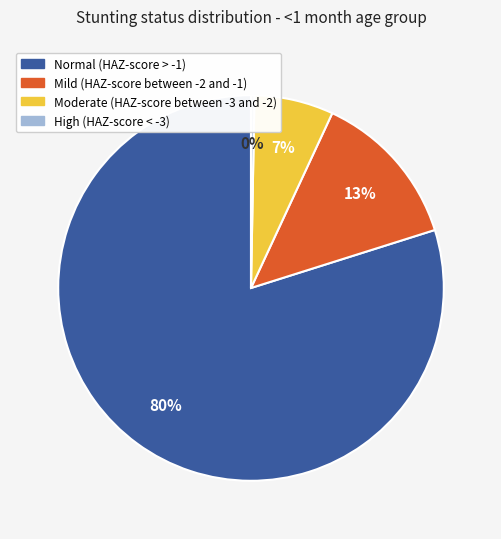

To the nearest percent, what is the combined percentage of High (HAZ-score < -3) and Normal (HAZ-score > -1)?

80%